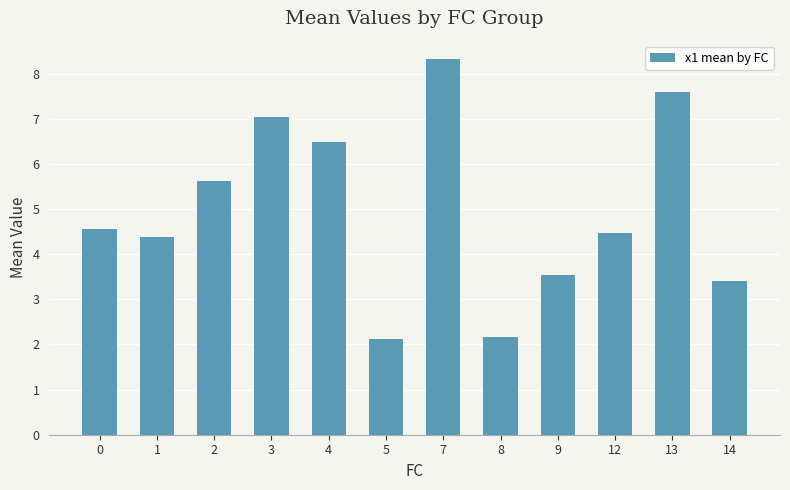

What is the minimum value shown in the chart?

2.1